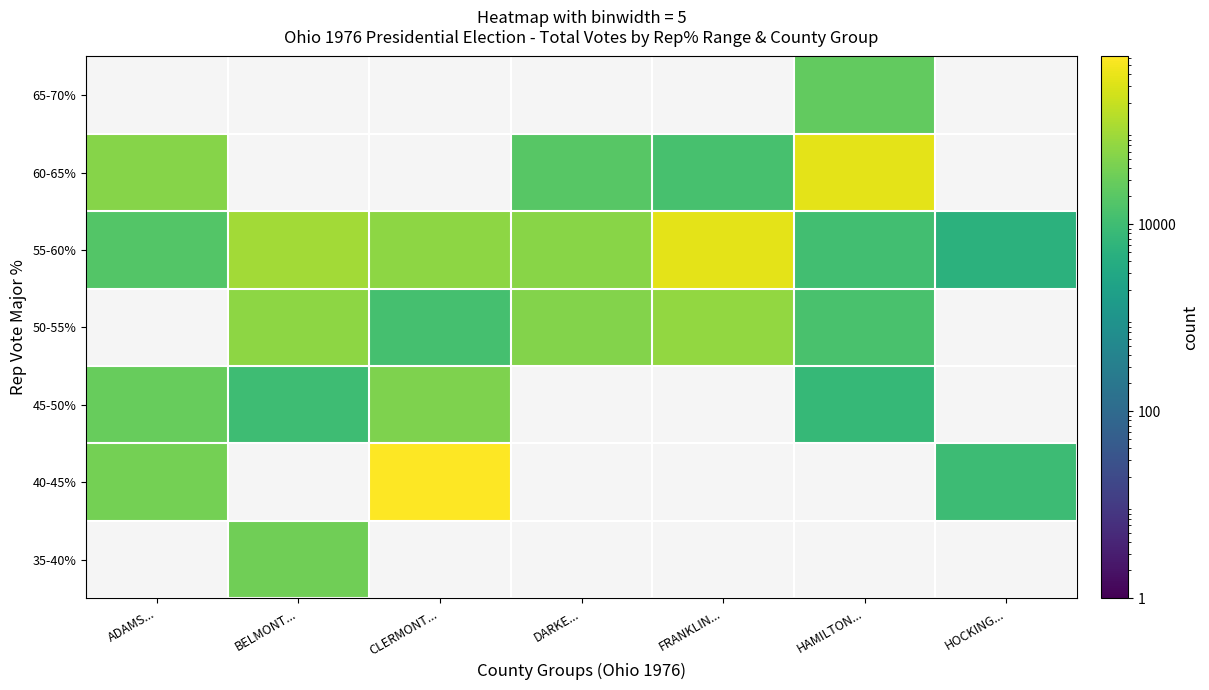

True or false: 55-60% has a value of 17354.0 at ADAMS....

True